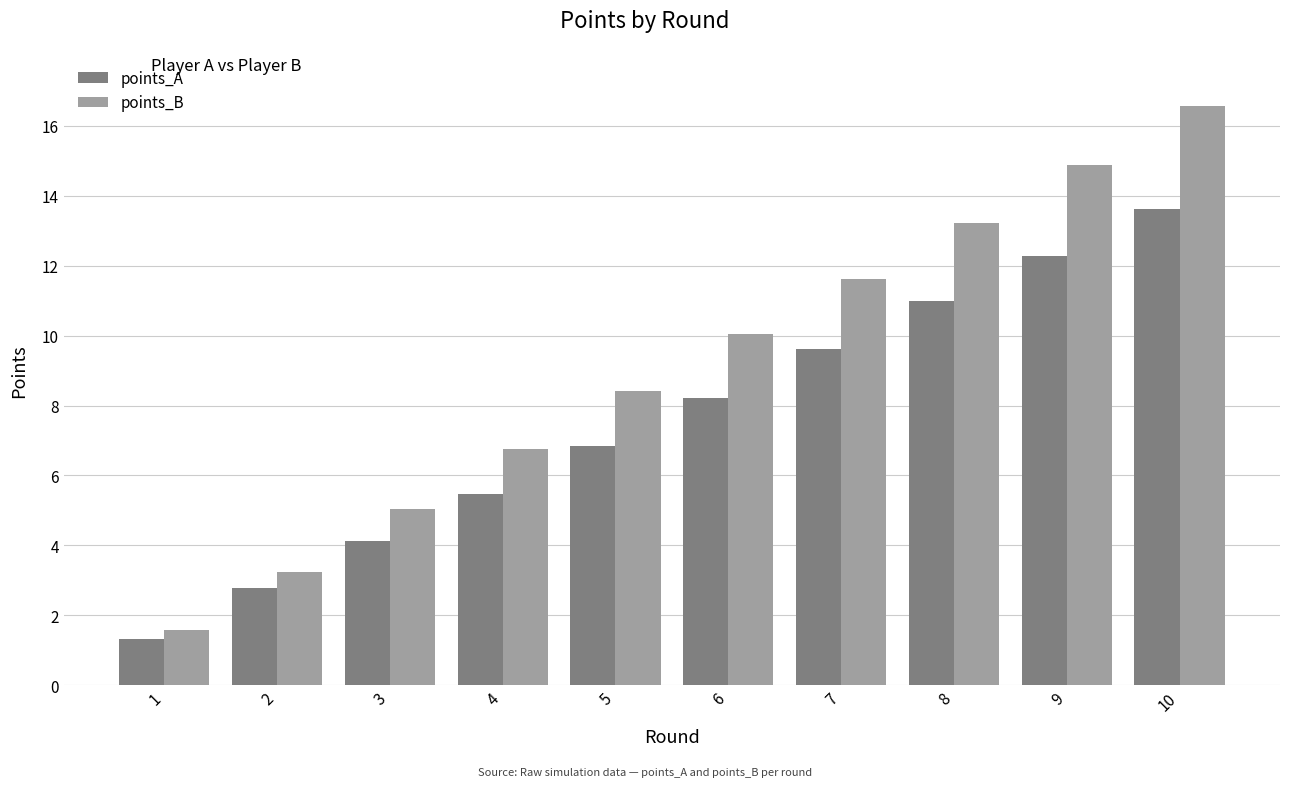

Reading left to right, transcribe all the data shown in this chart.

points_A: 1.3	2.8	4.1	5.5	6.9	8.2	9.6	11.0	12.3	13.6
points_B: 1.6	3.2	5.0	6.8	8.4	10.0	11.6	13.2	14.9	16.6